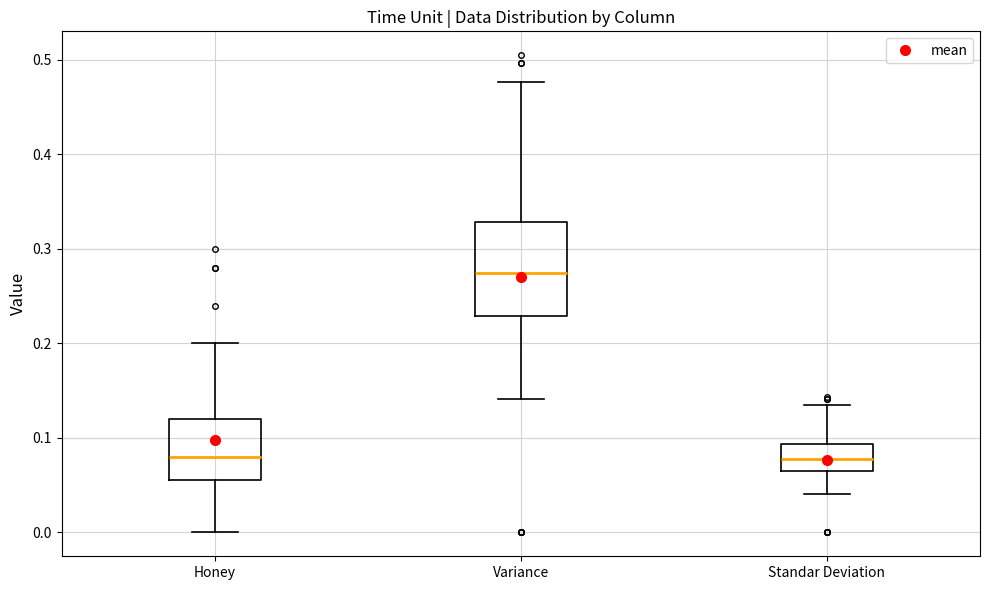

Where is the lower edge of the box for Standar Deviation on the y-axis? The values are not printed on the chart, so give them approximately, as read against the axis.

0.07